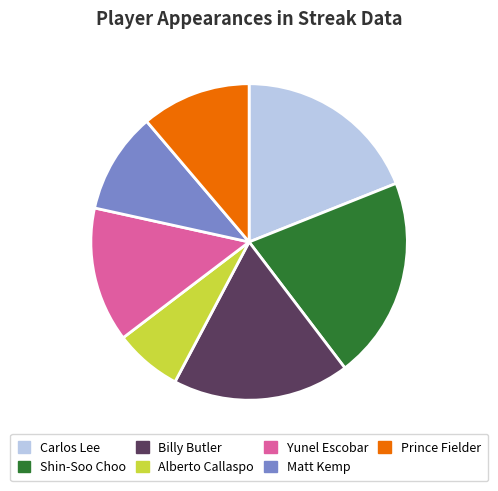

What is the largest slice in the pie chart?

Shin-Soo Choo